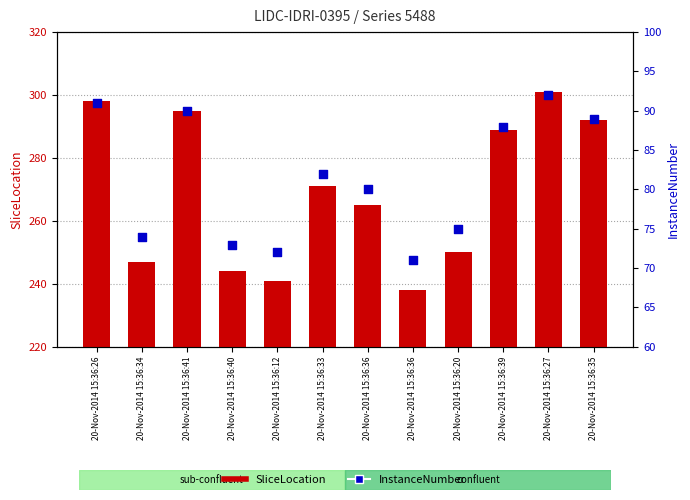

Is the value of InstanceNumber at 20-Nov-2014 15:36:35 greater than the value of SliceLocation at 20-Nov-2014 15:36:36?

No